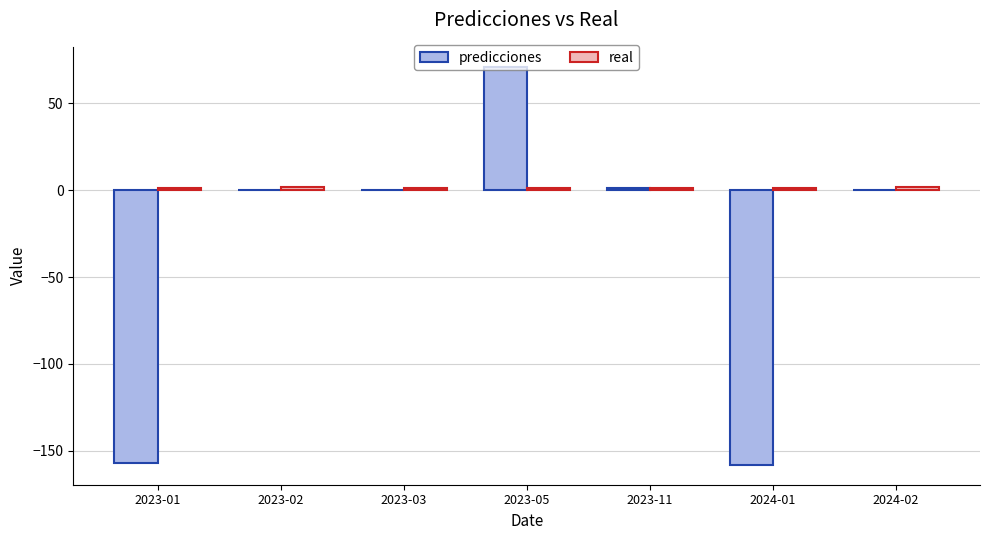

How many data points does each series have?

7